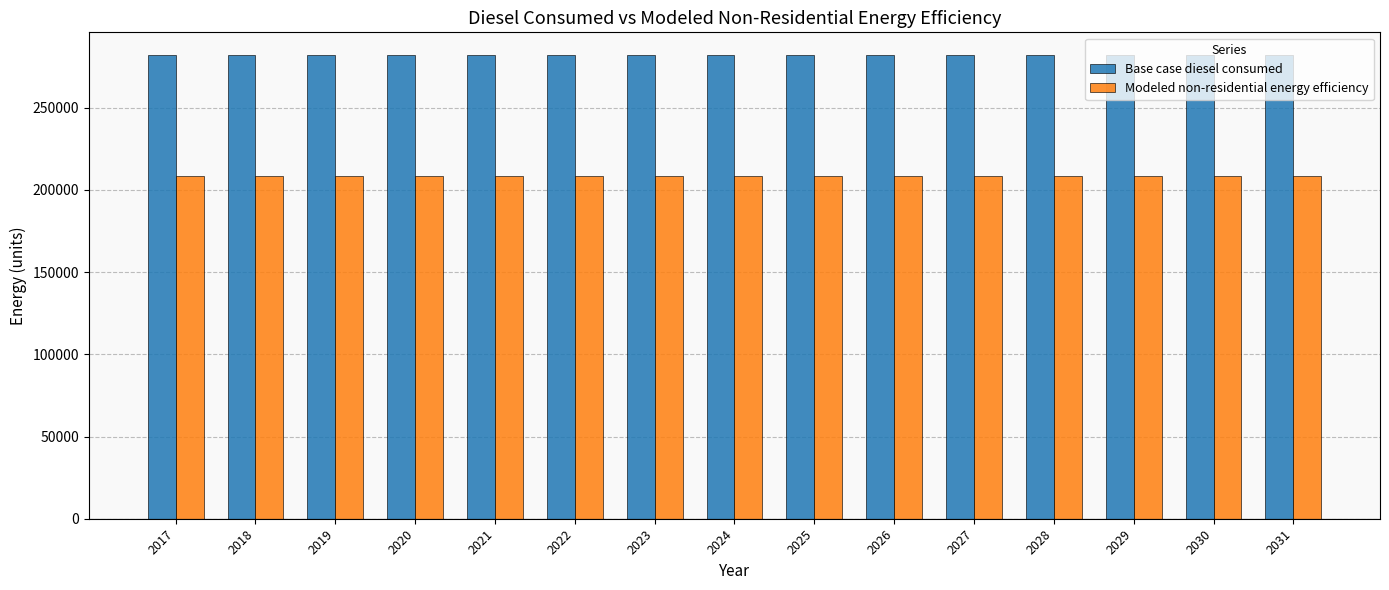

Which series has the largest total across all categories?

Base case diesel consumed